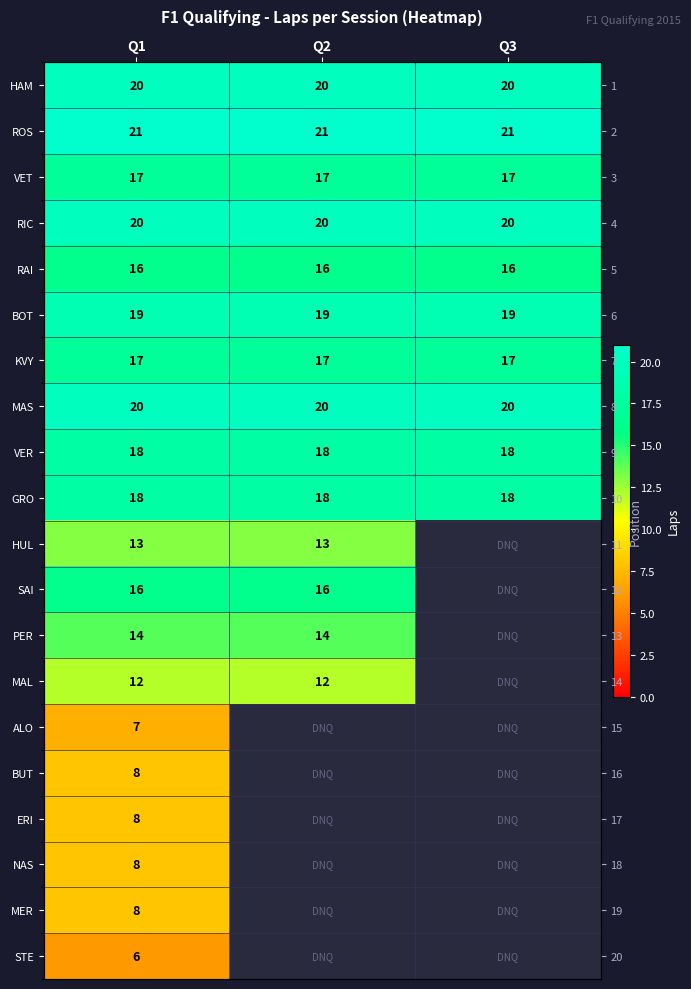

What is the lowest value of the BUT series?

8.0